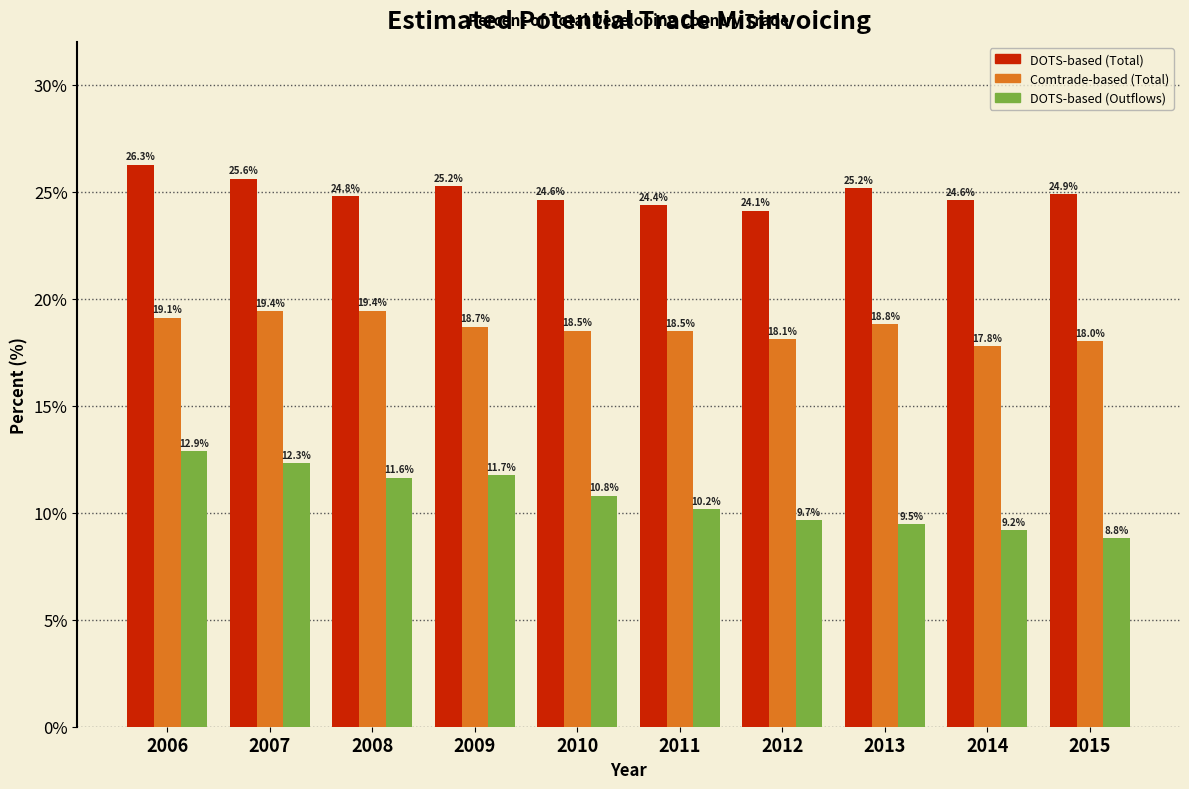

Reading left to right, what are all the values shown in this chart?

DOTS-based (Total): 2006=26.3	2007=25.6	2008=24.8	2009=25.2	2010=24.6	2011=24.4	2012=24.1	2013=25.2	2014=24.6	2015=24.9
Comtrade-based (Total): 2006=19.1	2007=19.4	2008=19.4	2009=18.7	2010=18.5	2011=18.5	2012=18.1	2013=18.8	2014=17.8	2015=18.0
DOTS-based (Outflows): 2006=12.9	2007=12.3	2008=11.6	2009=11.7	2010=10.8	2011=10.2	2012=9.7	2013=9.5	2014=9.2	2015=8.8